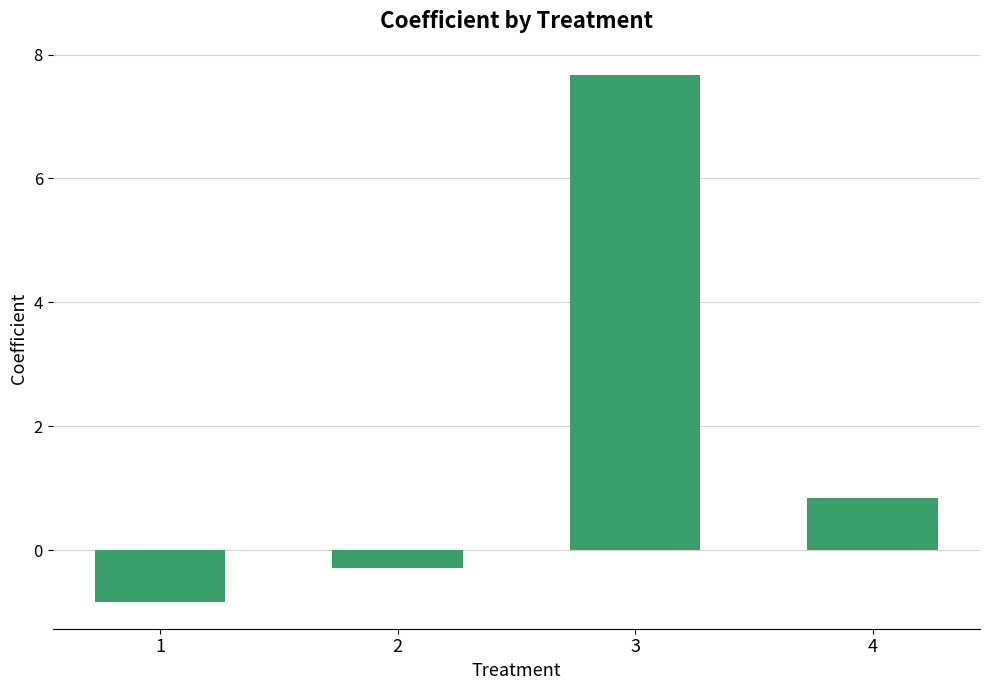

Reading right to left, list all the values displayed in this chart.

0.8	7.7	-0.3	-0.8